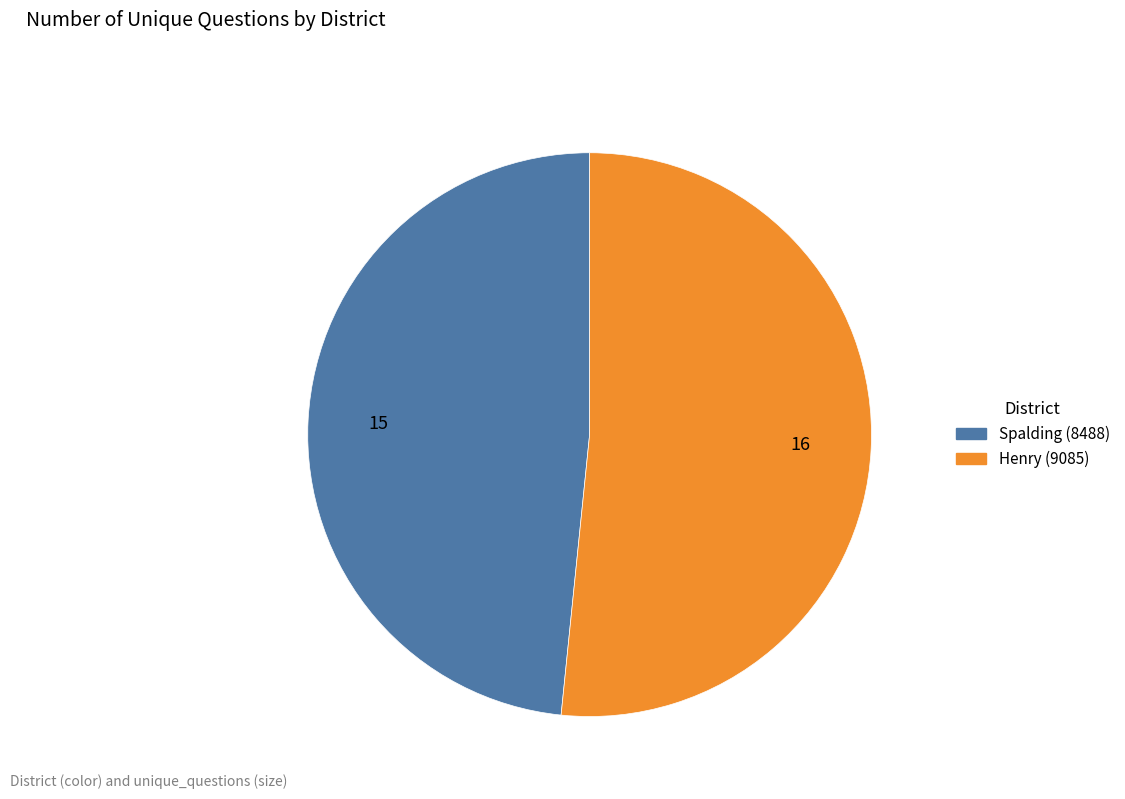

Between Henry (9085) and Spalding (8488), which is larger?

Henry (9085)